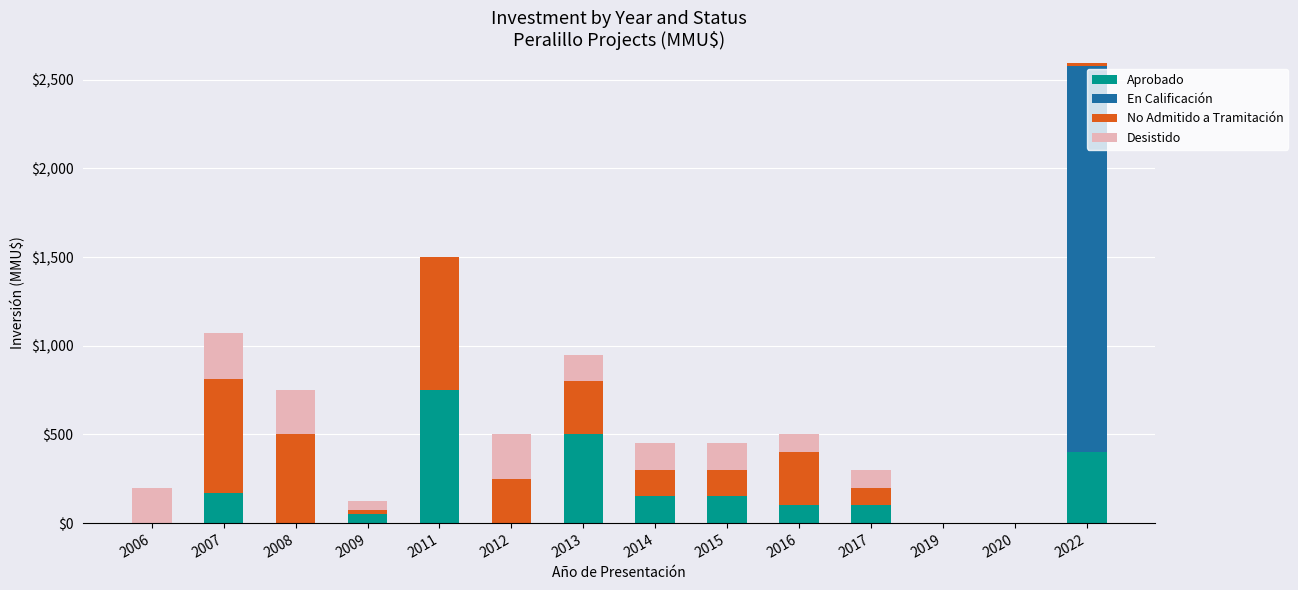

Which category has the highest value in the Aprobado series?

2011